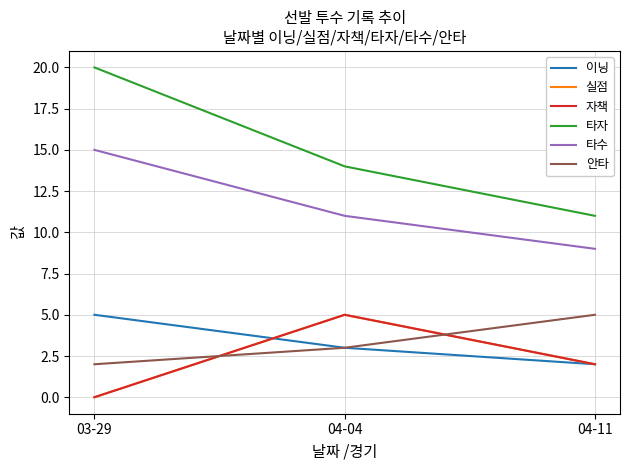

What is the maximum value for 타자?

20